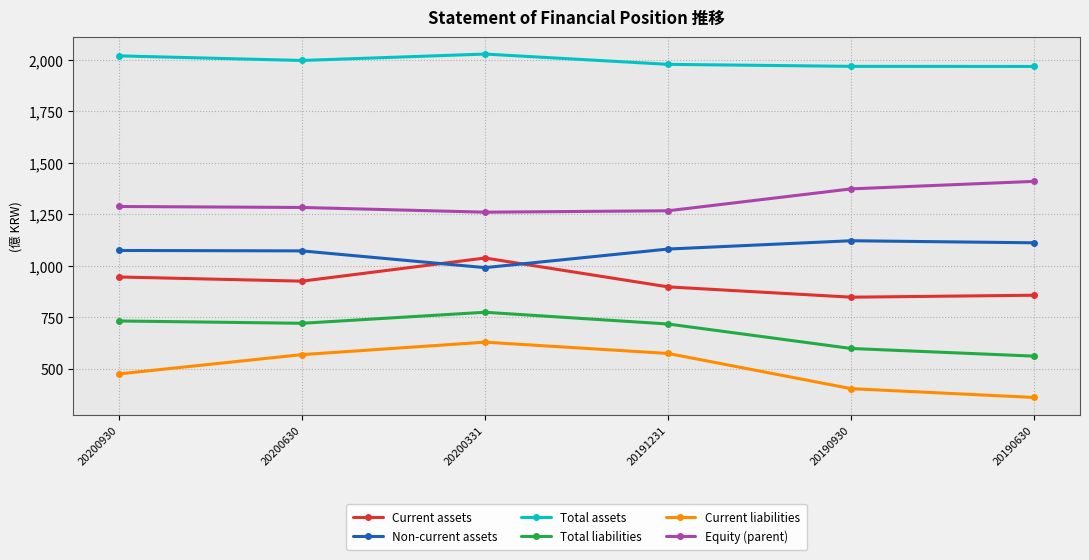

At which category is the sum across all series the highest?

20200331